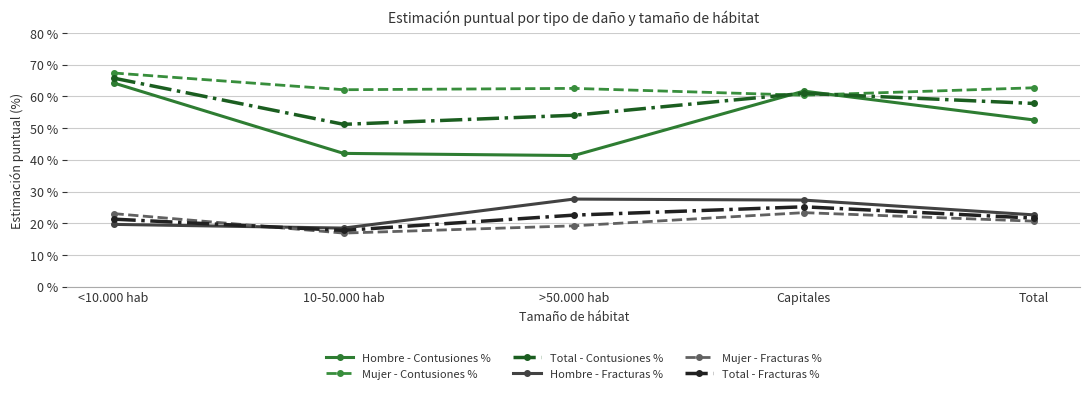

What is the difference between the maximum and minimum values in the Total - Contusiones % series?

14.6